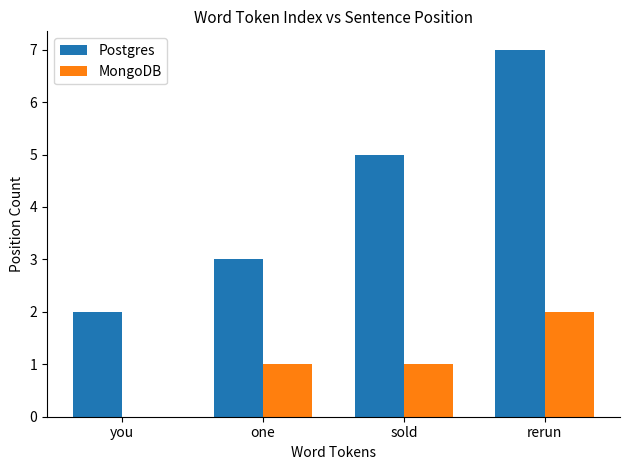

Which series has the largest range (max minus min)?

Postgres